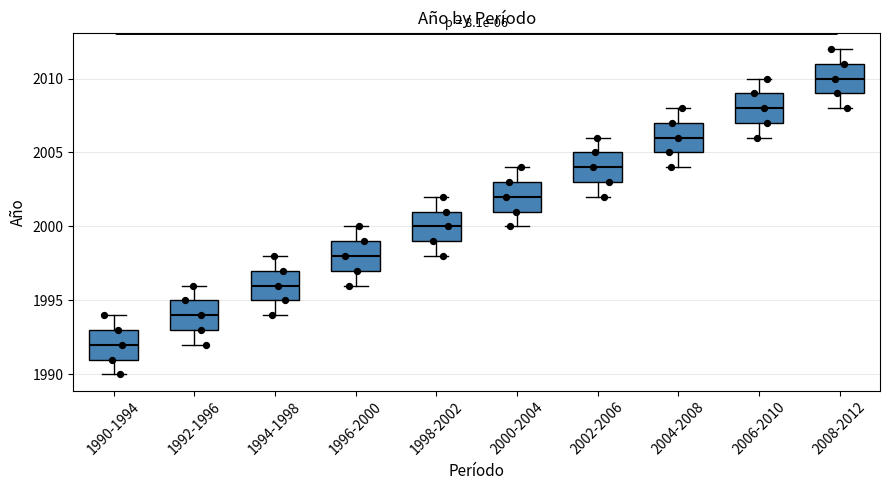

Where does the upper whisker of the box for 1992-1996 end on the y-axis? The values are not printed on the chart, so give them approximately, as read against the axis.

1996